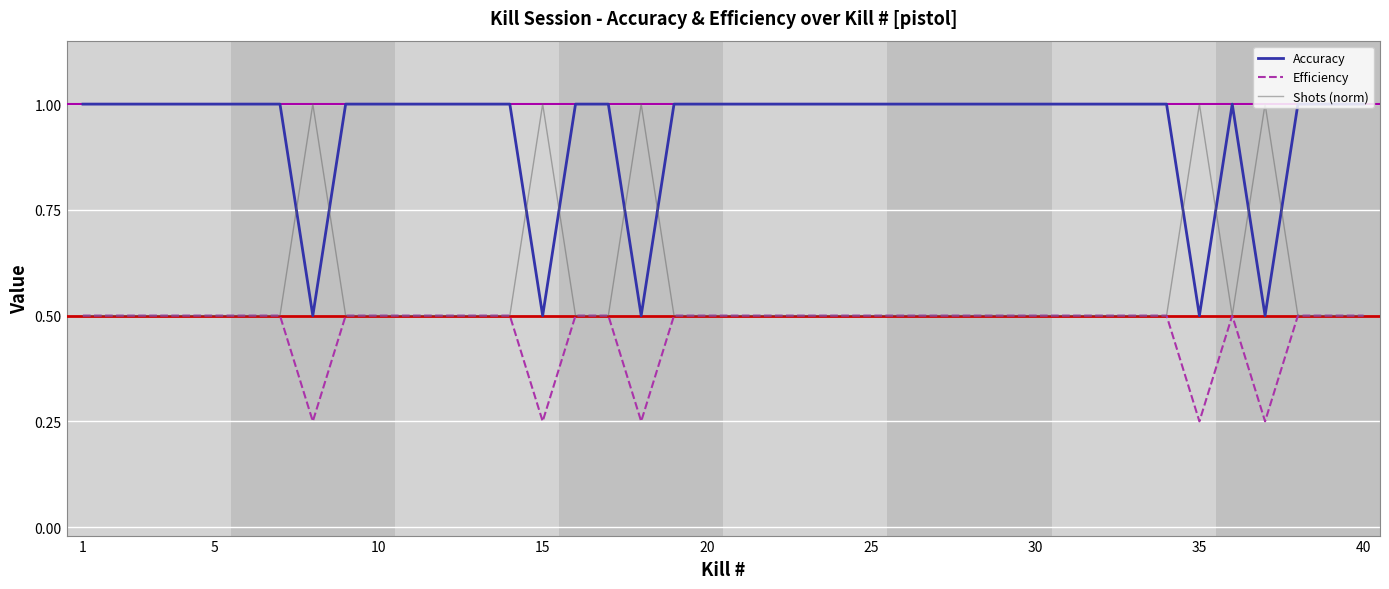

How many times do Accuracy and Shots (norm) cross each other?

10